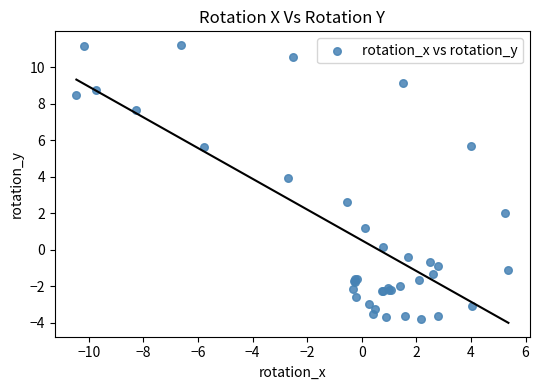

What Y value in the scatter plot is closest to 3?

2.6